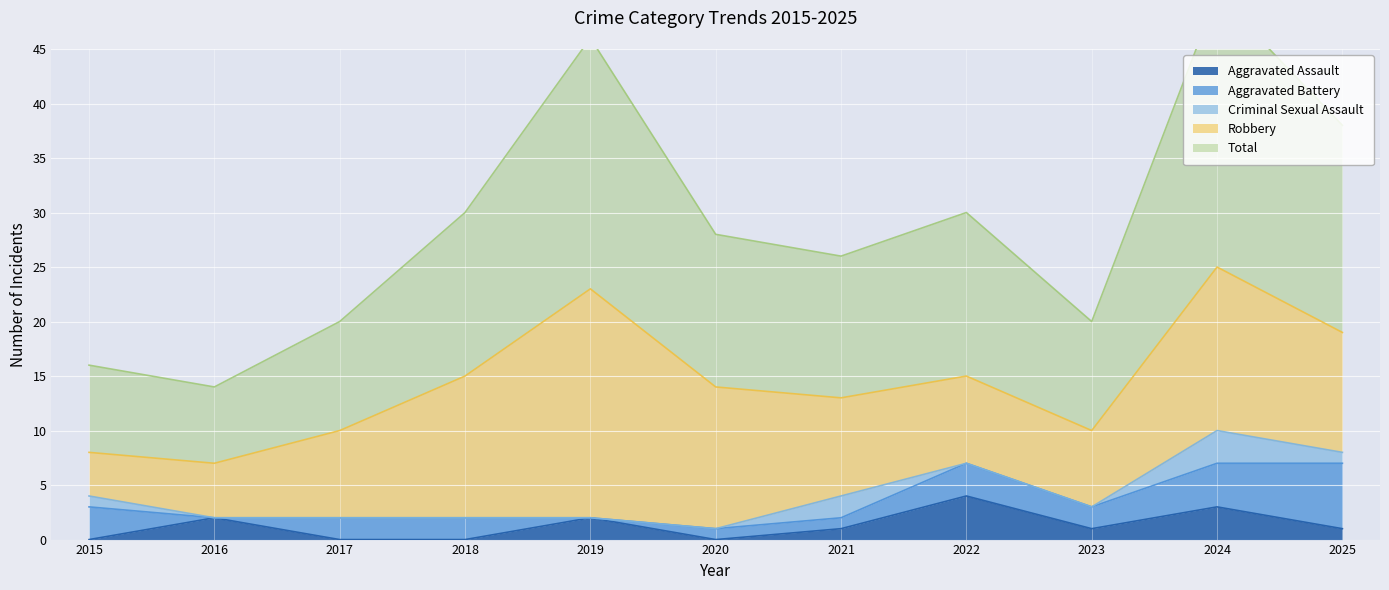

At which category does the chart reach its peak across all series?

2024